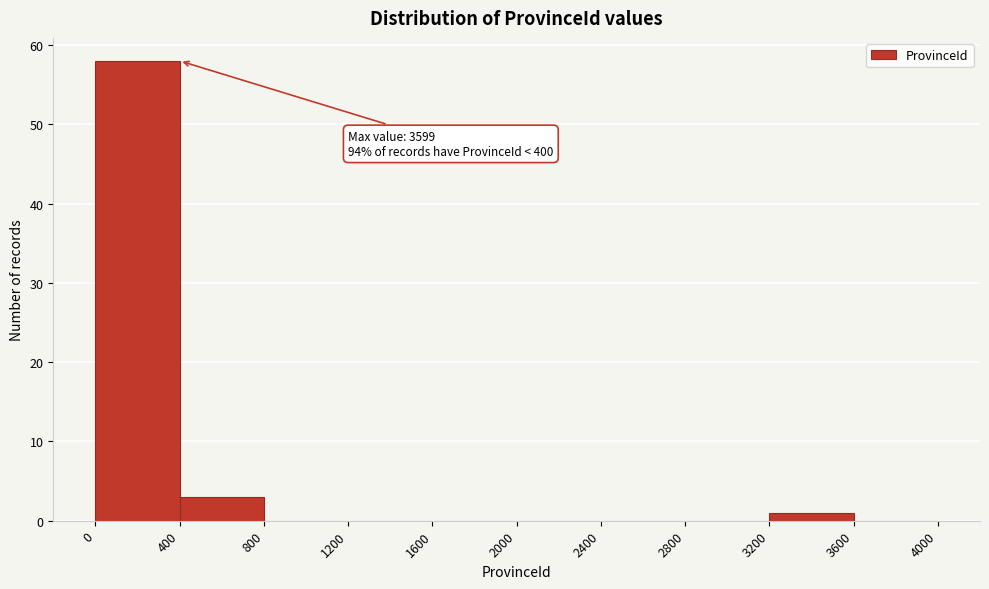

Over which range of the x-axis is the bar tallest?

0 to 400